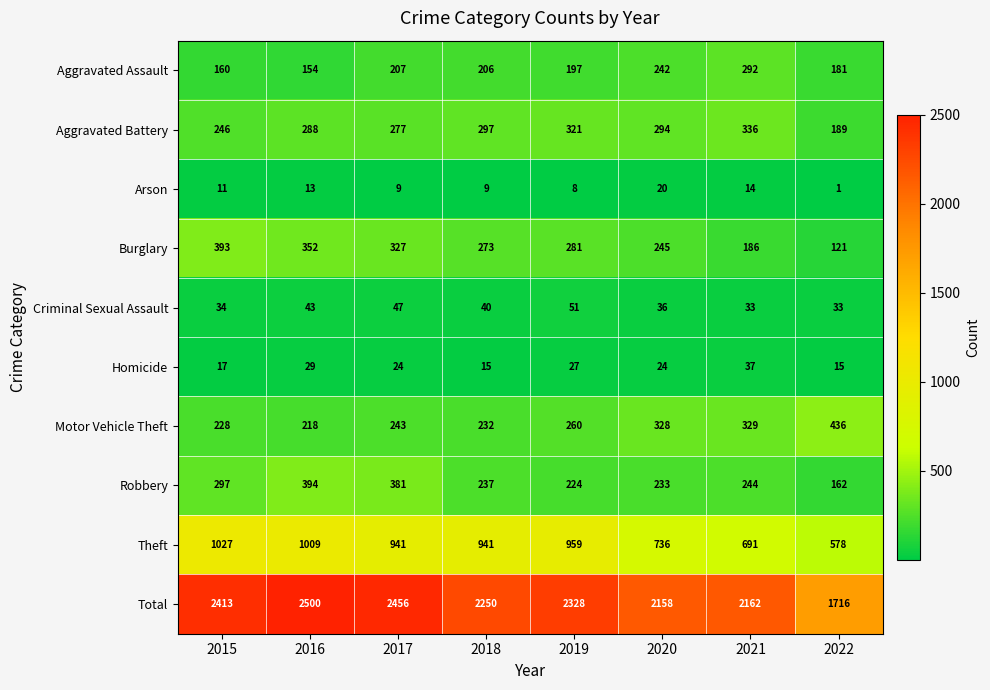

At 2019, list the series in order from largest to smallest.

Total, Theft, Aggravated Battery, Burglary, Motor Vehicle Theft, Robbery, Aggravated Assault, Criminal Sexual Assault, Homicide, Arson